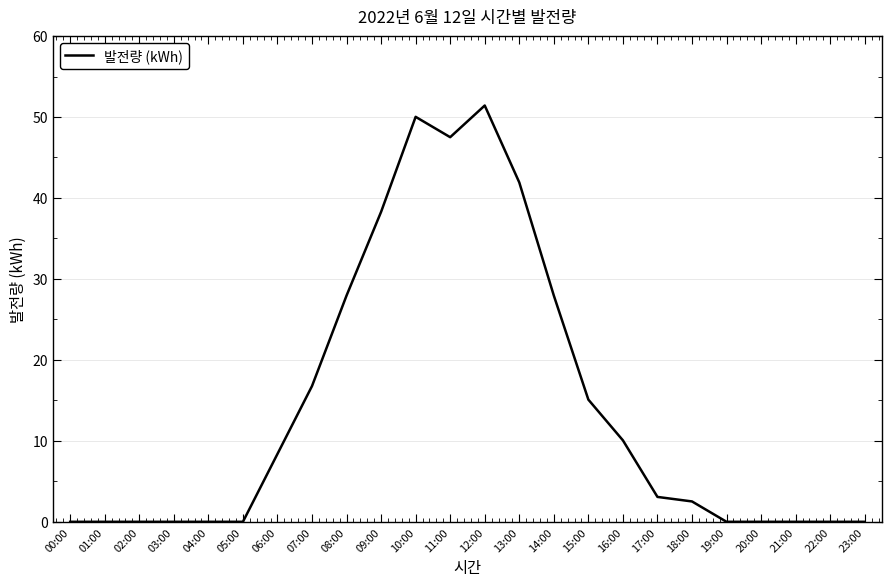

True or false: the data shows 5.9 at 16:00.

False